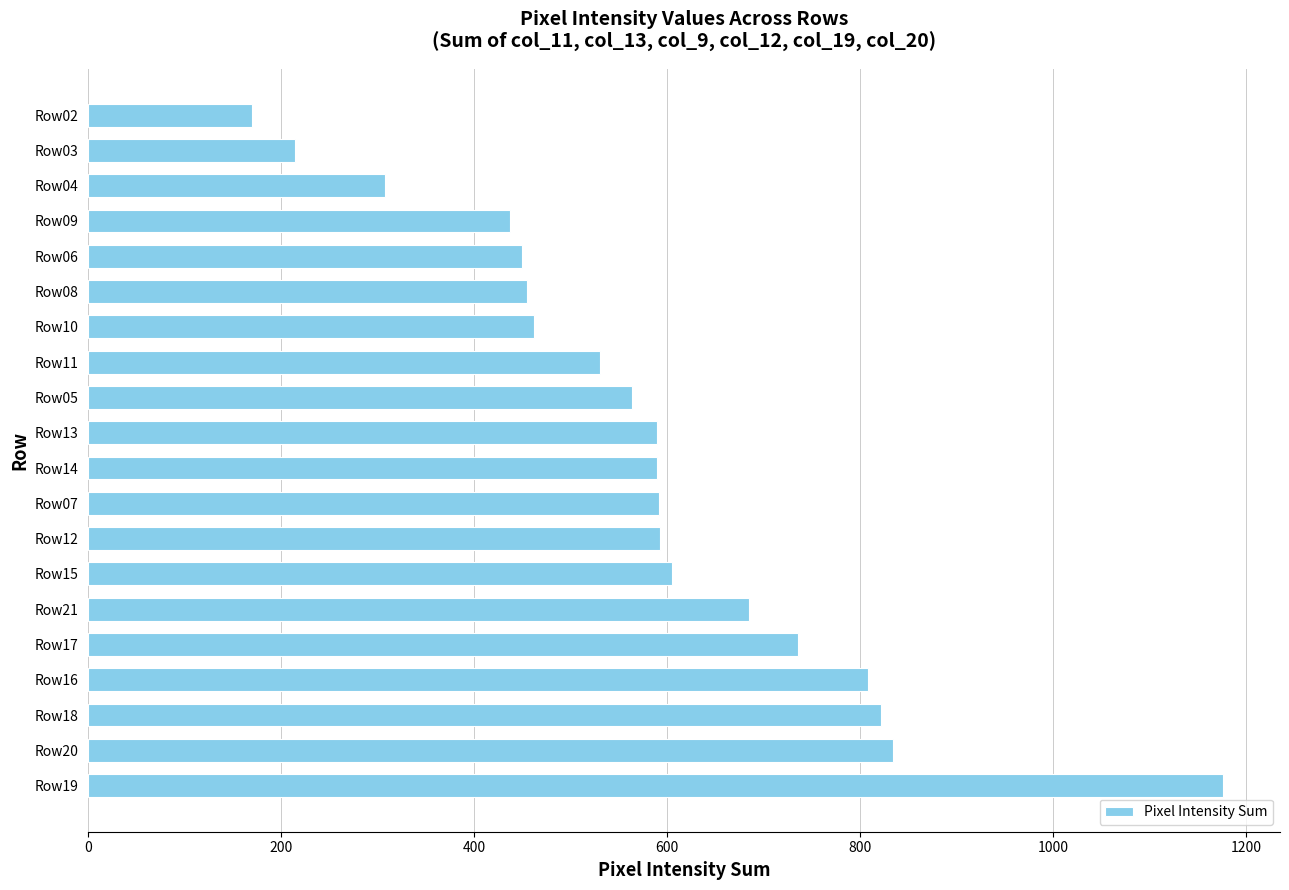

Is it true that the value at Row12 is 349?

False